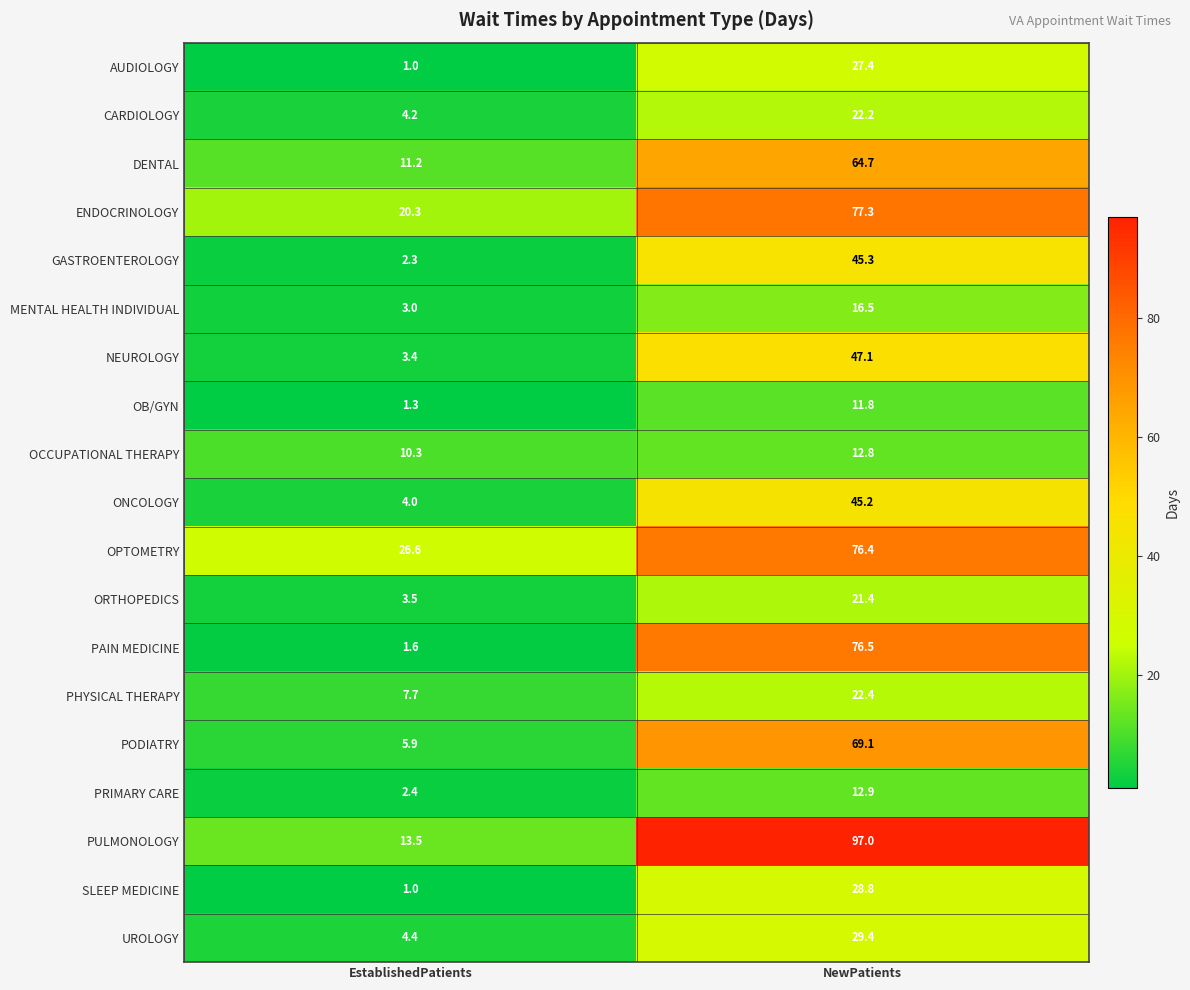

What is the minimum value for CARDIOLOGY?

4.2